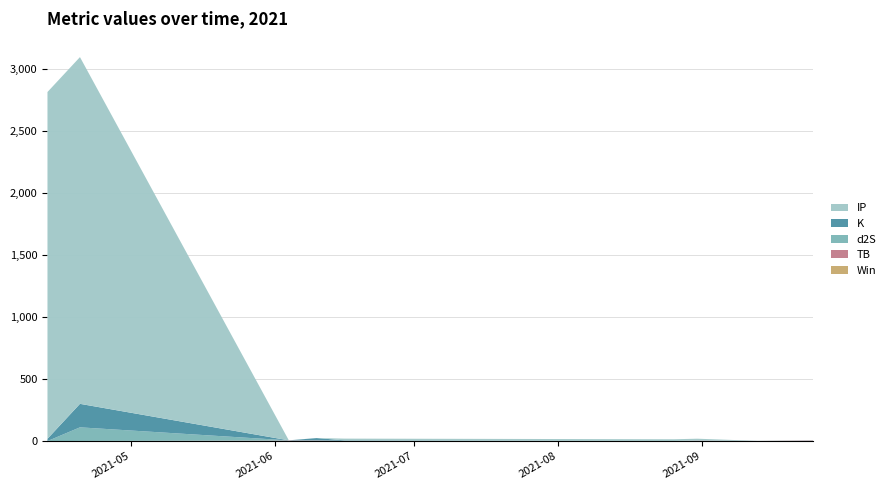

Reading left to right, extract all data points from this chart.

Win: 2021-04-13=0.0	2021-04-20=1.0	2021-06-04=1.0	2021-06-10=1.0	2021-06-16=0.0	2021-08-26=0.0	2021-08-31=0.0	2021-09-13=1.0	2021-09-25=1.0
TB: 2021-04-13=0.0	2021-04-20=0.3	2021-06-04=3.3	2021-06-10=3.3	2021-06-16=1.4	2021-08-26=0.1	2021-08-31=3.3	2021-09-13=0.1	2021-09-25=3.3
d2S: 2021-04-13=0.3	2021-04-20=109.9	2021-06-04=1.6	2021-06-10=1.6	2021-06-16=1.6	2021-08-26=0.3	2021-08-31=1.6	2021-09-13=0.3	2021-09-25=1.6
K: 2021-04-13=18.7	2021-04-20=189.6	2021-06-04=0.1	2021-06-10=18.7	2021-06-16=3.2	2021-08-26=0.7	2021-08-31=0.7	2021-09-13=0.1	2021-09-25=0.1
IP: 2021-04-13=2797.6	2021-04-20=2797.6	2021-06-04=0.5	2021-06-10=0.5	2021-06-16=13.9	2021-08-26=13.9	2021-08-31=13.9	2021-09-13=0.5	2021-09-25=0.5